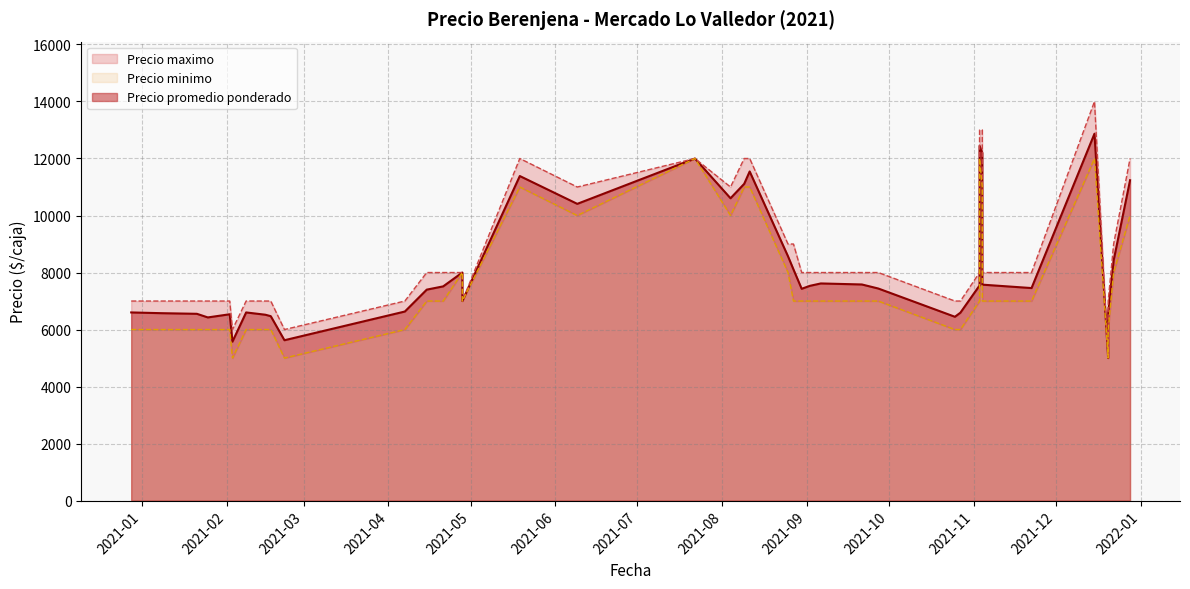

How many data points does each series have?

40